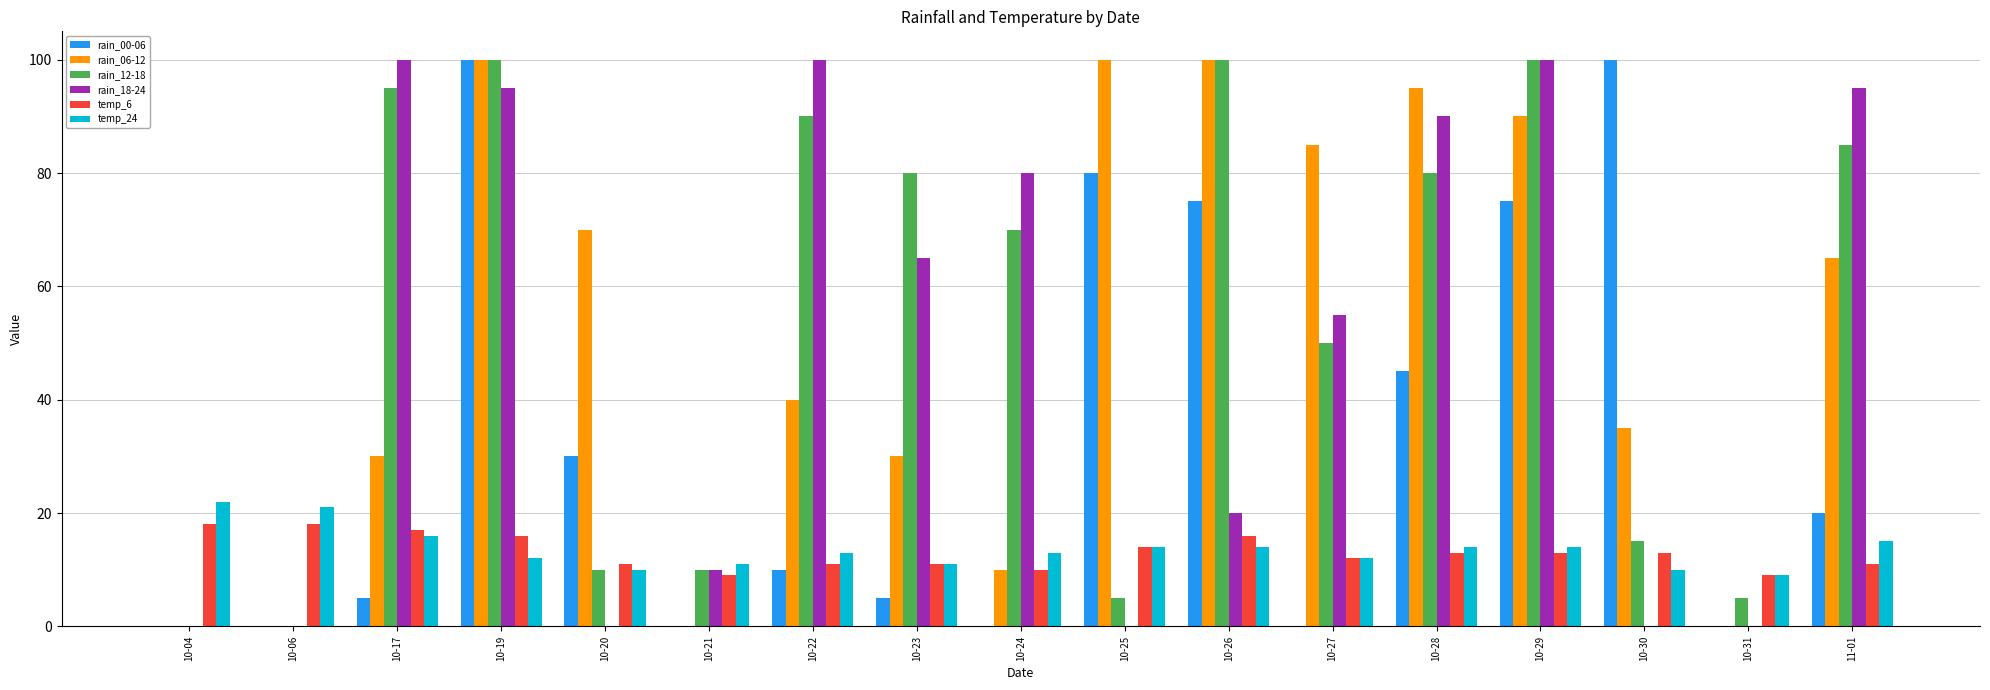

At which label does rain_12-18 first exceed 70?

10-17